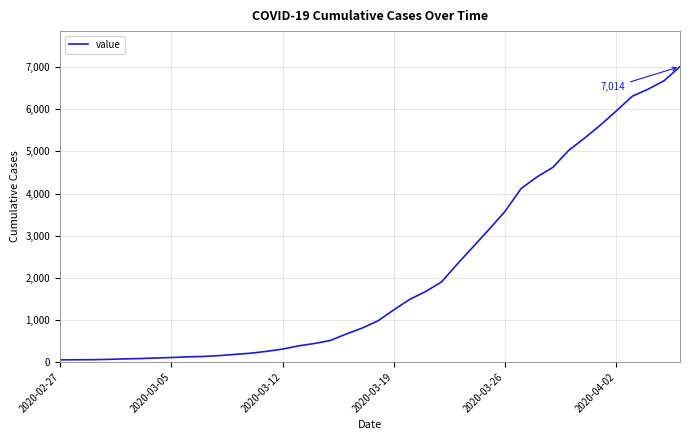

What is the difference between the maximum and minimum values?

6963